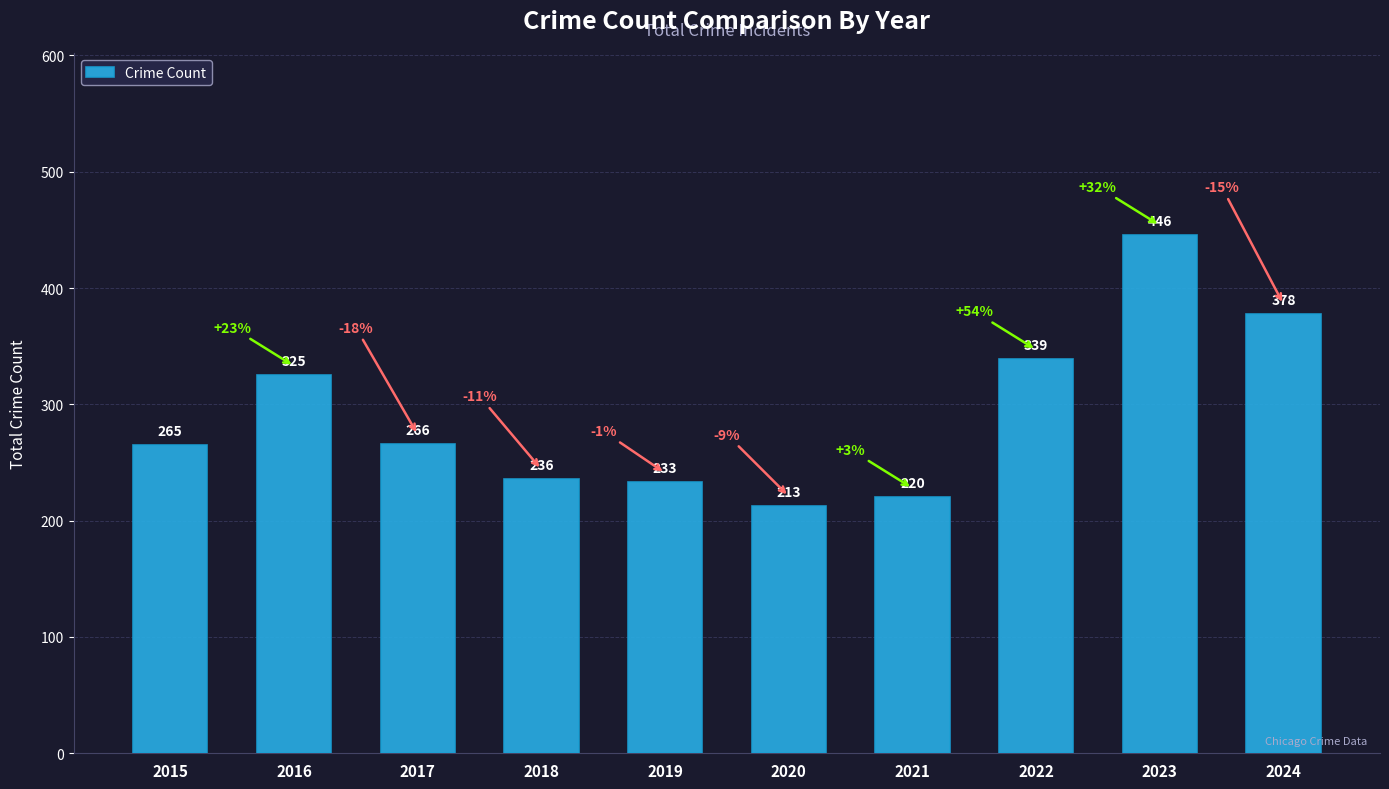

Where does the data first go above 266?

2016